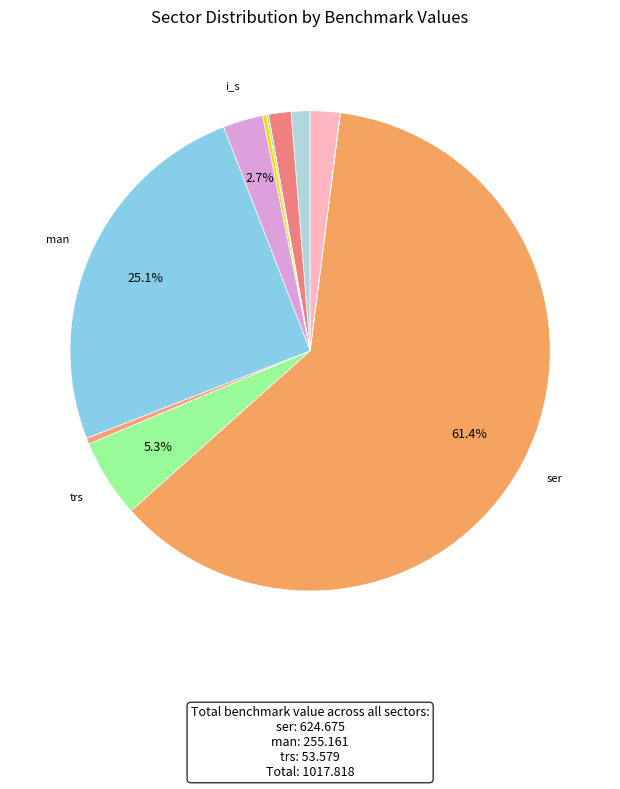

Which category accounts for the majority?

ser